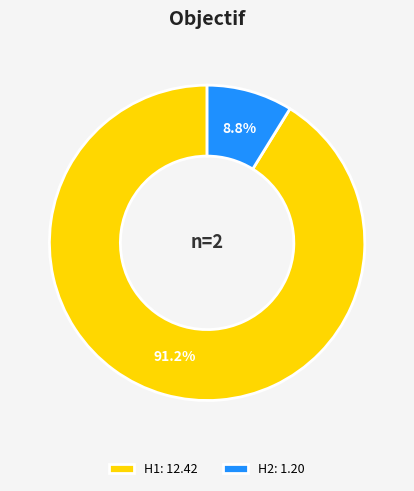

Is there a majority slice in this chart?

Yes